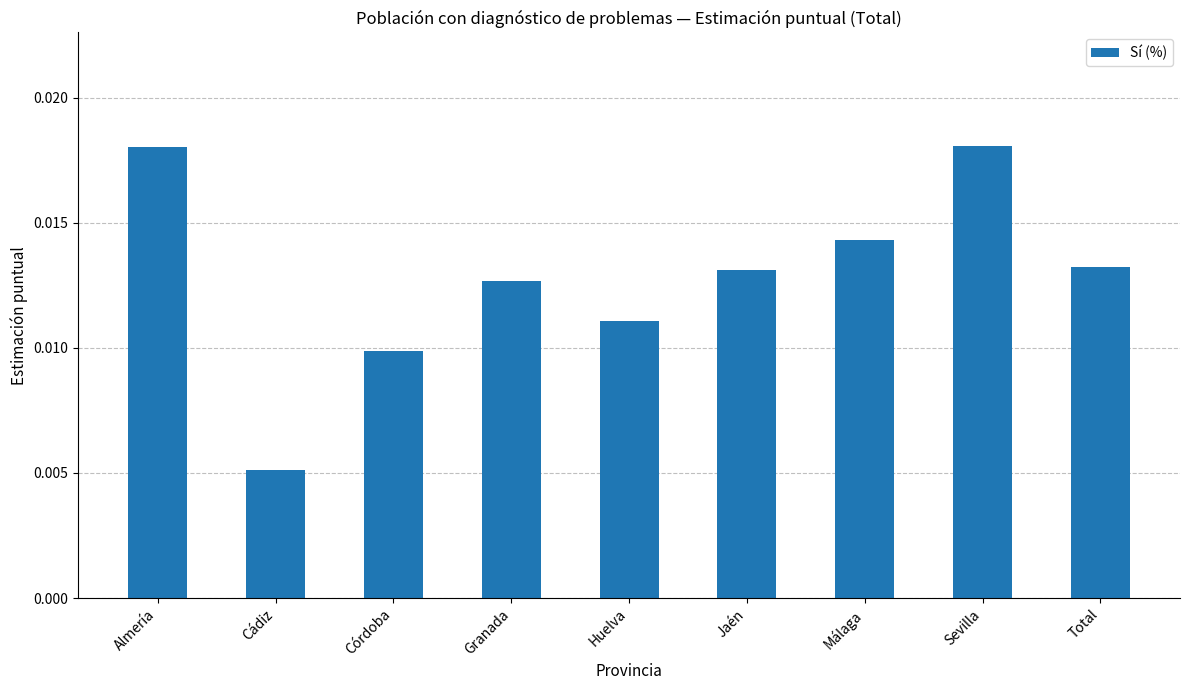

What is the label of the 5th bar from the left?

Huelva